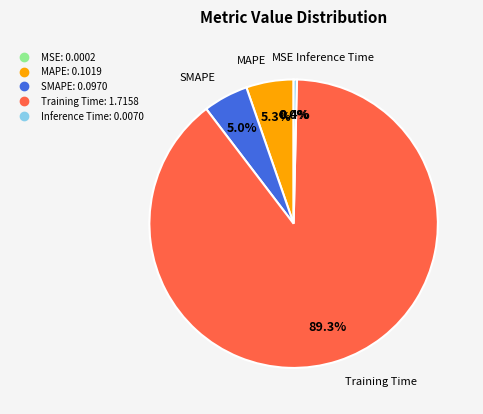

What is the majority slice?

Training Time